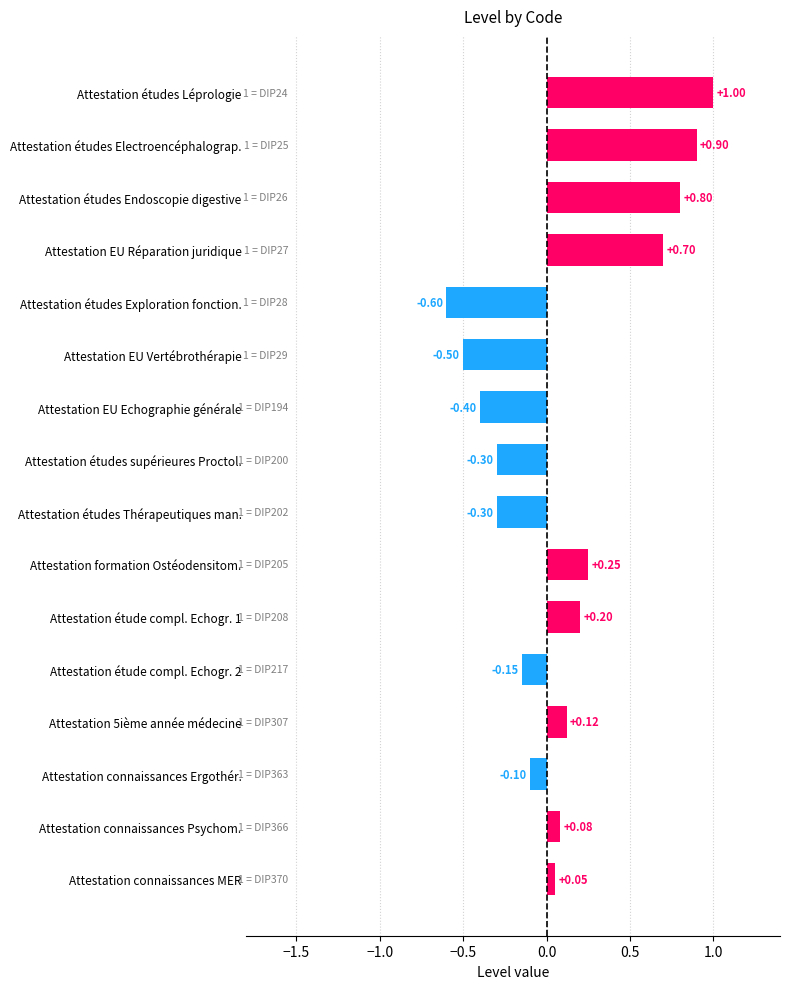

What is the change in value from Attestation 5ième année médecine to Attestation étude compl. Echogr. 1?

+0.1